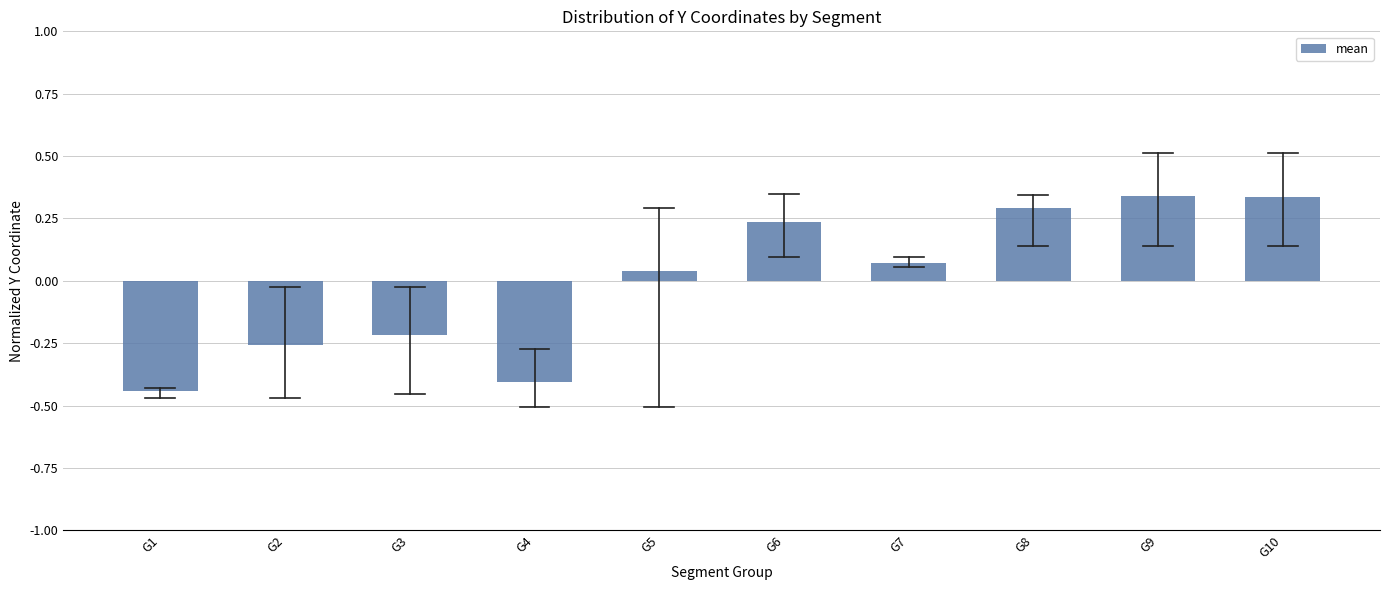

What is the difference between the values at G10 and G2?

0.6